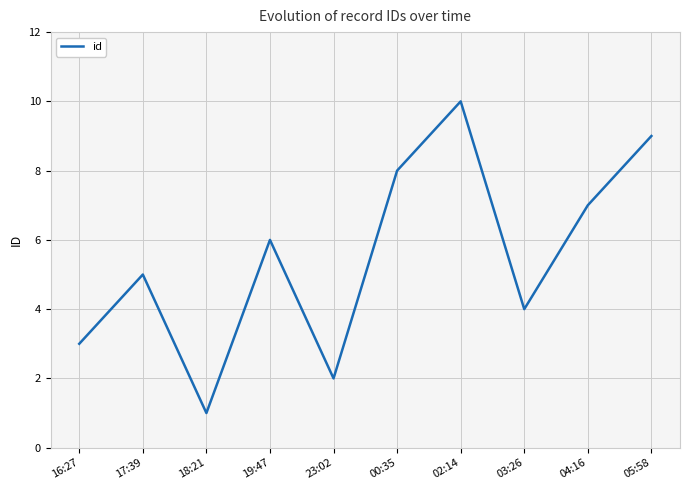

List the labels in order of value, largest first.

02:14, 05:58, 00:35, 04:16, 19:47, 17:39, 03:26, 16:27, 23:02, 18:21